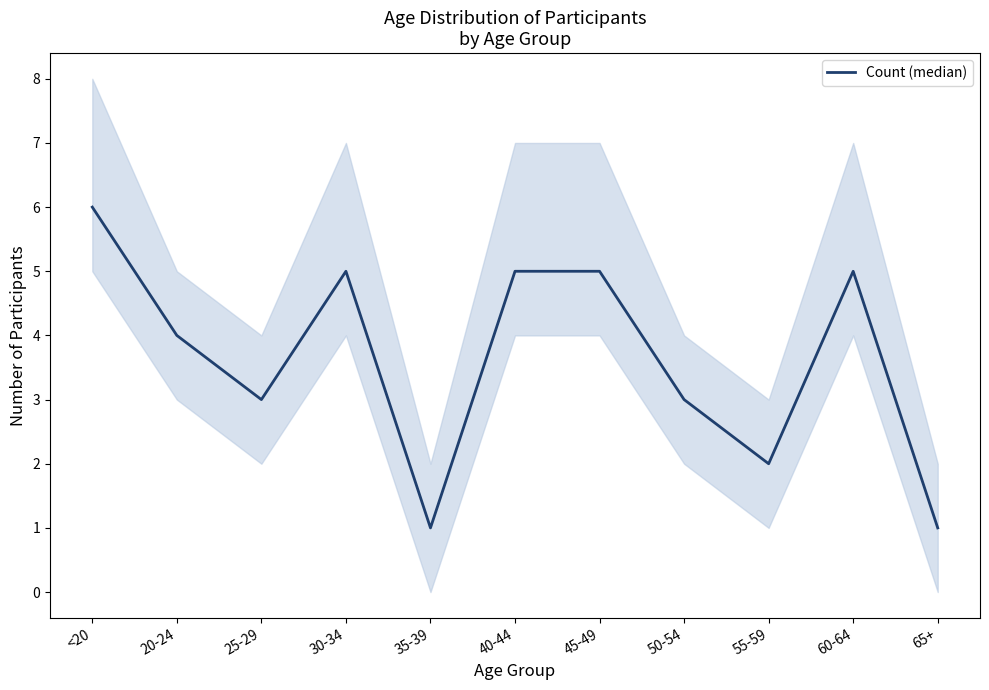

Rank the categories by value from lowest to highest.

35-39, 65+, 55-59, 25-29, 50-54, 20-24, 30-34, 40-44, 45-49, 60-64, <20